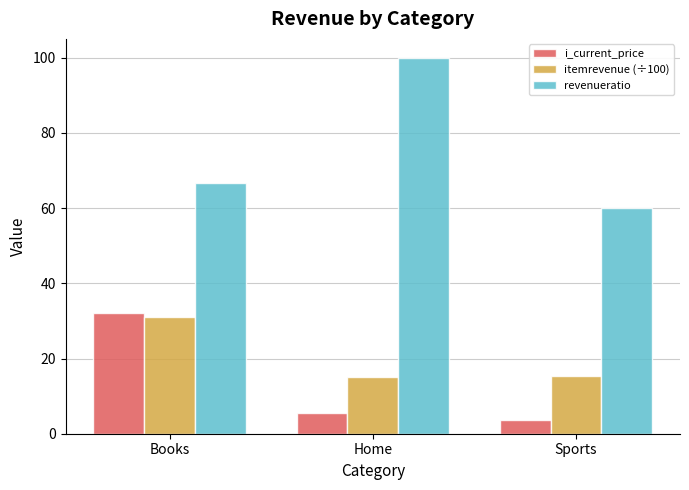

What is the label of the 2nd bar from the right?

Home